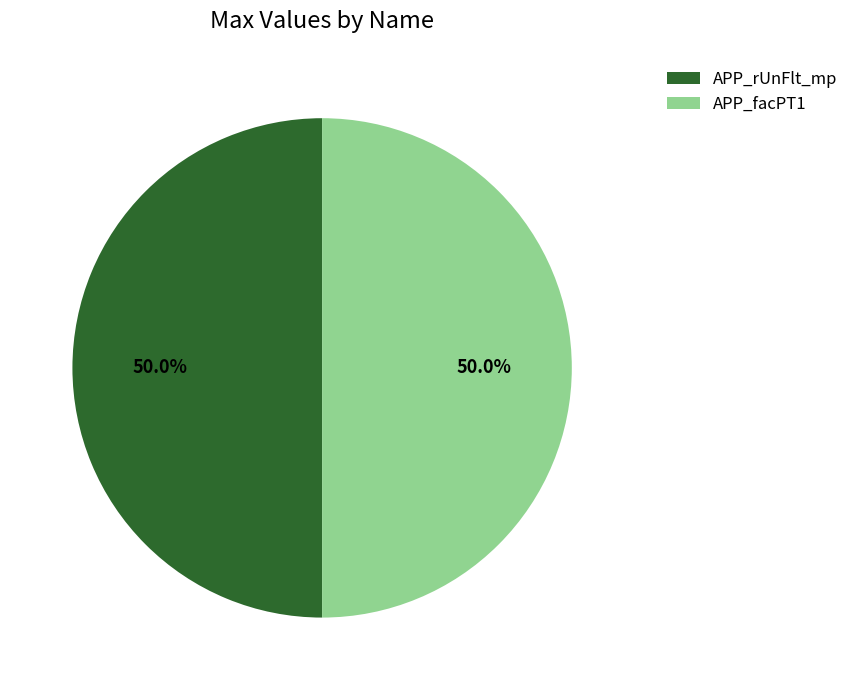

What is the ratio of the value at APP_facPT1 to the value at APP_rUnFlt_mp?

1.0